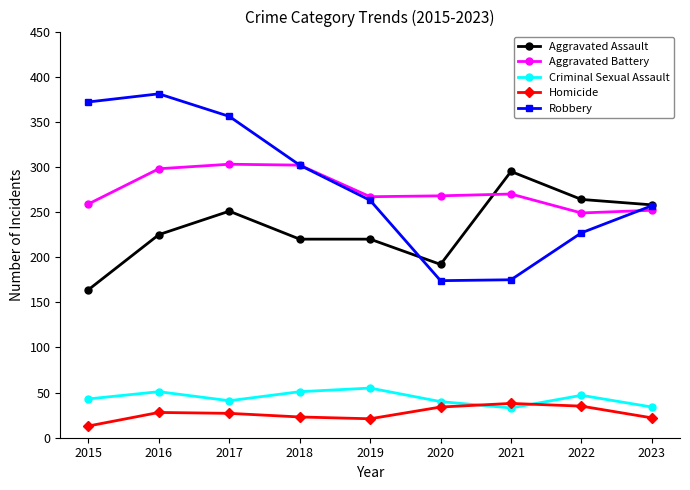

What are all the series names shown in the legend?

Aggravated Assault, Aggravated Battery, Criminal Sexual Assault, Homicide, Robbery